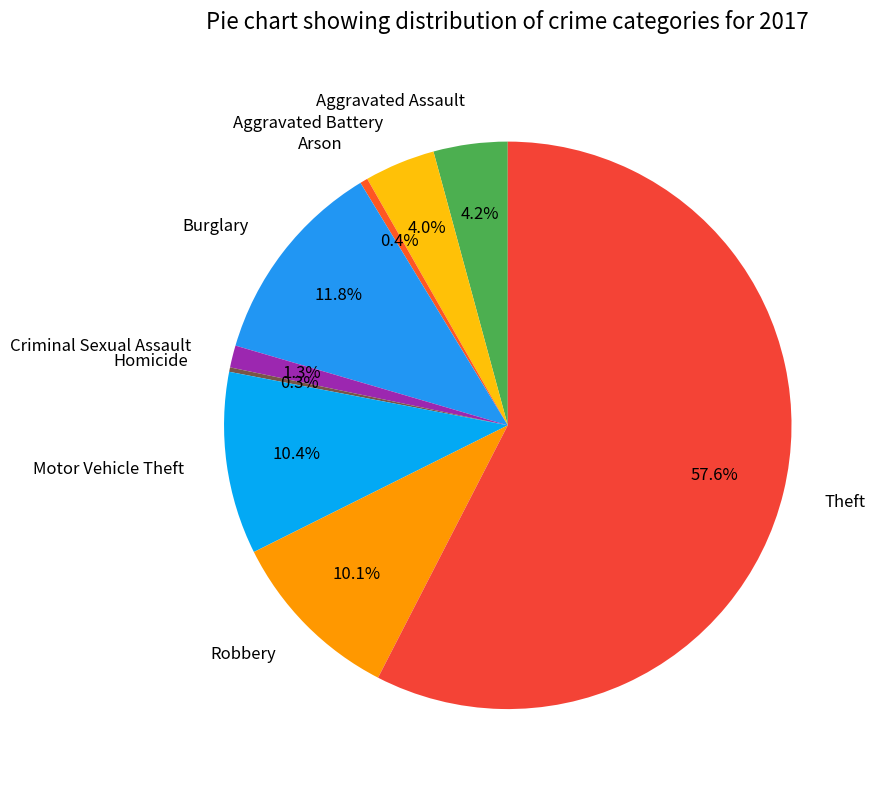

Does Theft represent more than half of the total?

Yes